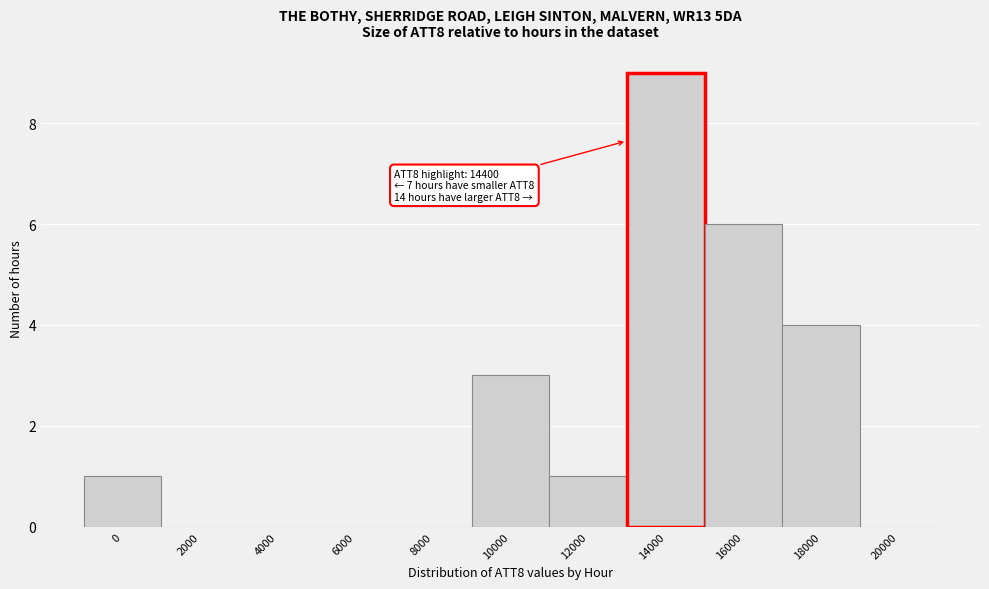

Reading left to right, transcribe all the data shown in this chart.

0=1	2000=0	4000=0	6000=0	8000=0	10000=3	12000=1	14000=9	16000=6	18000=4	20000=0